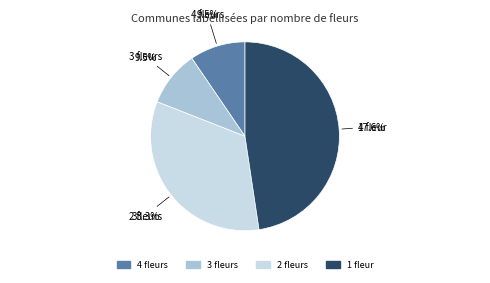

Does any single category account for the majority?

No